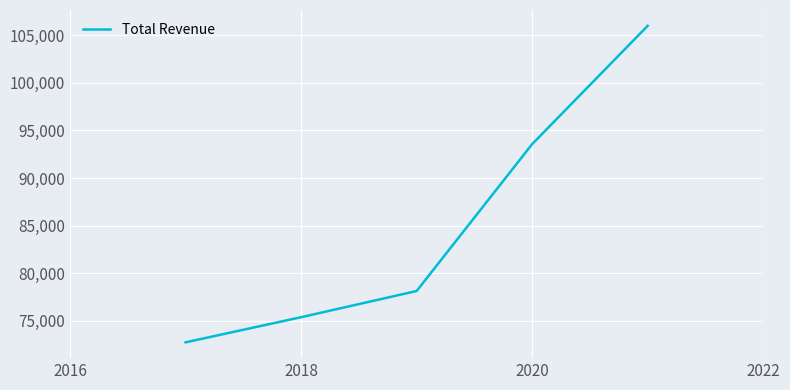

What is the sum of all values?

425748